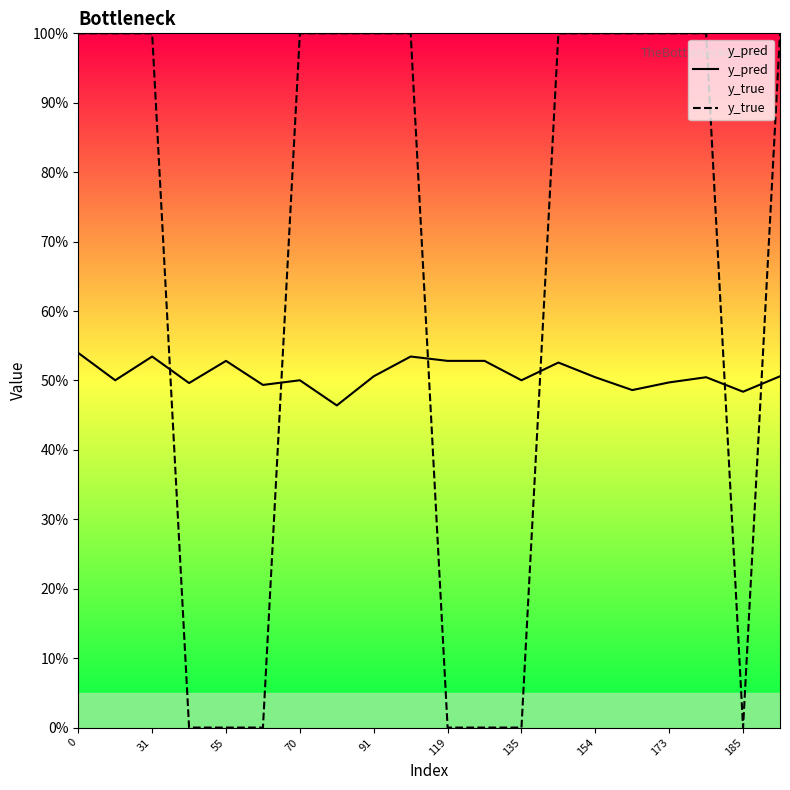

True or false: y_true and y_pred intersect in this chart.

True